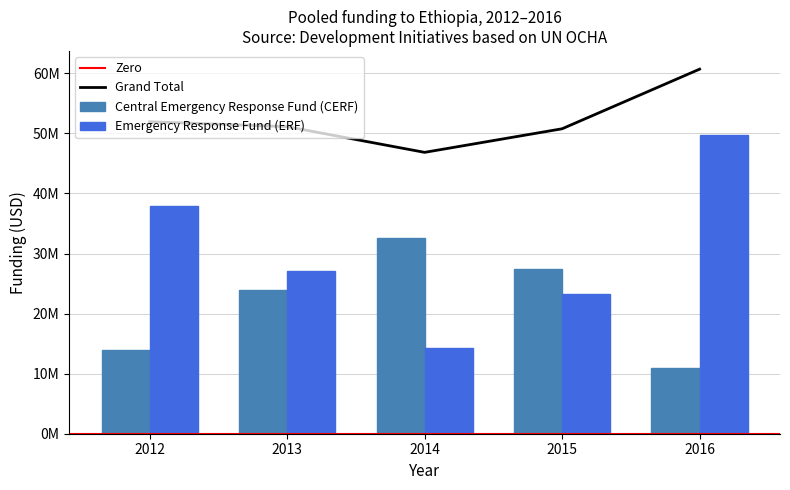

Rank the categories by ERF value from lowest to highest.

2014, 2015, 2013, 2012, 2016